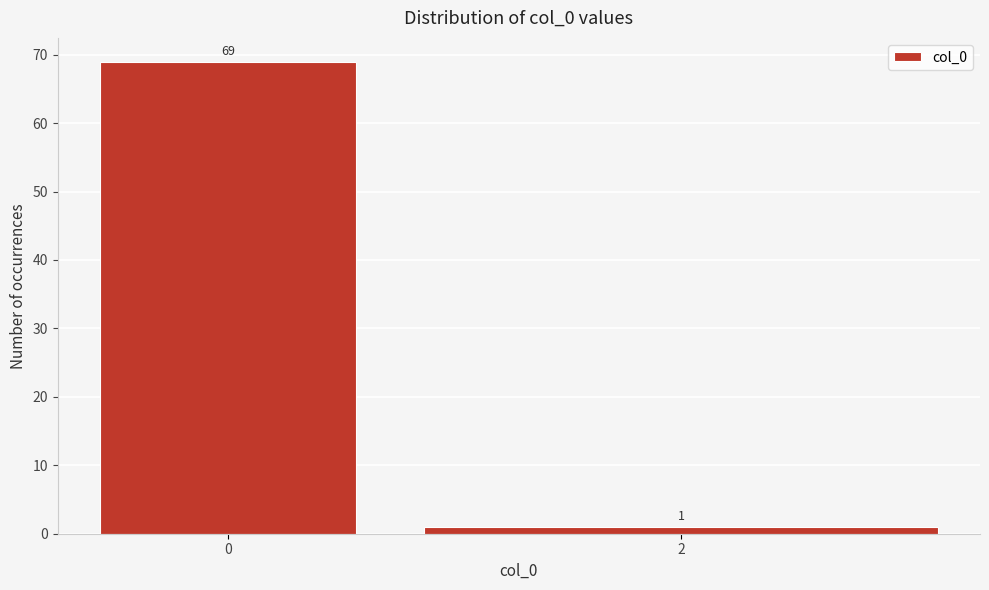

Reading left to right, extract all data points from this chart.

69	1